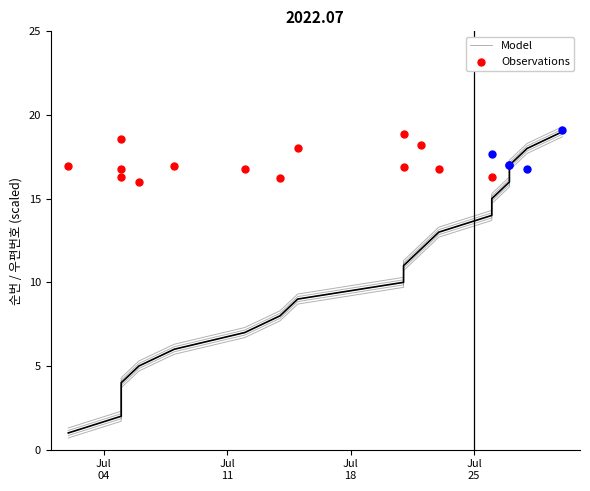

Approximately how many times larger is the value at 2022.07.22 compared to 2022.07.21?

1.2